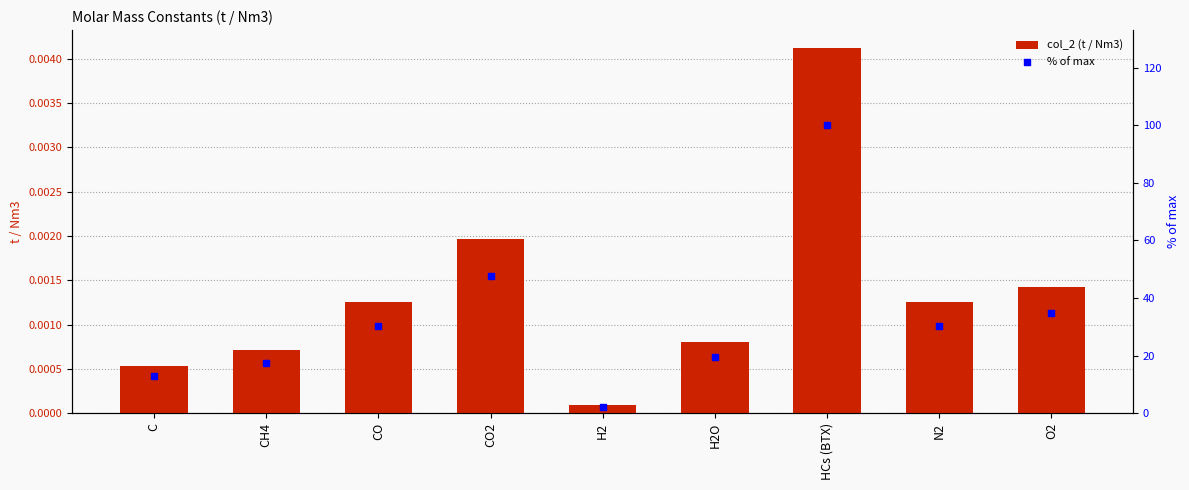

What are all the series names shown in the legend?

col_2 (t / Nm3), % of max